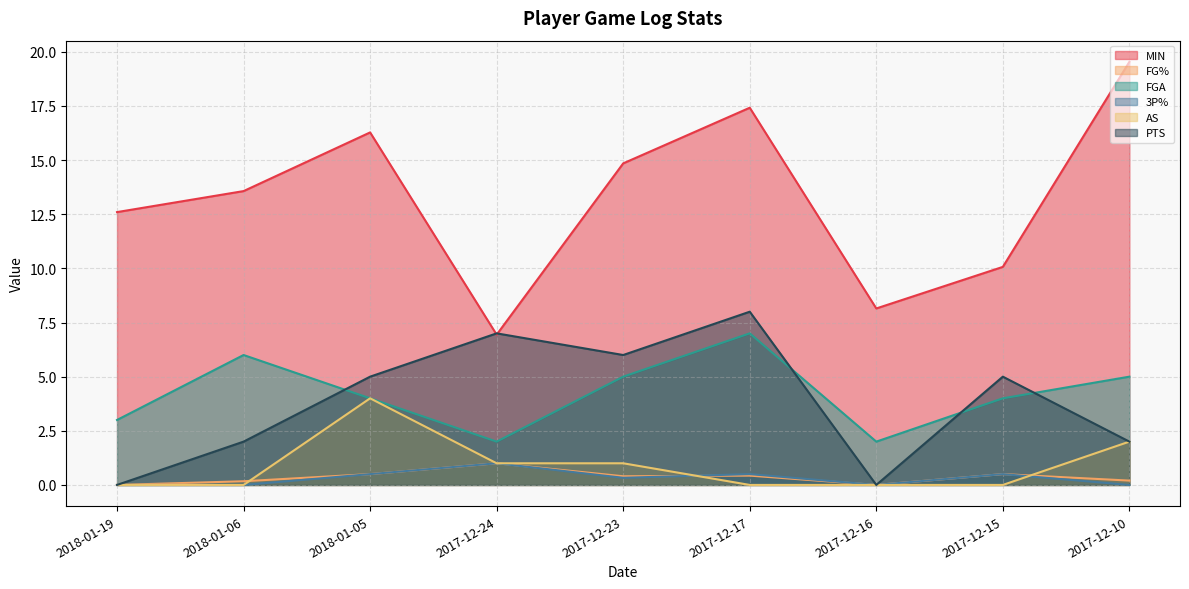

Does the chart have visible grid lines?

Yes